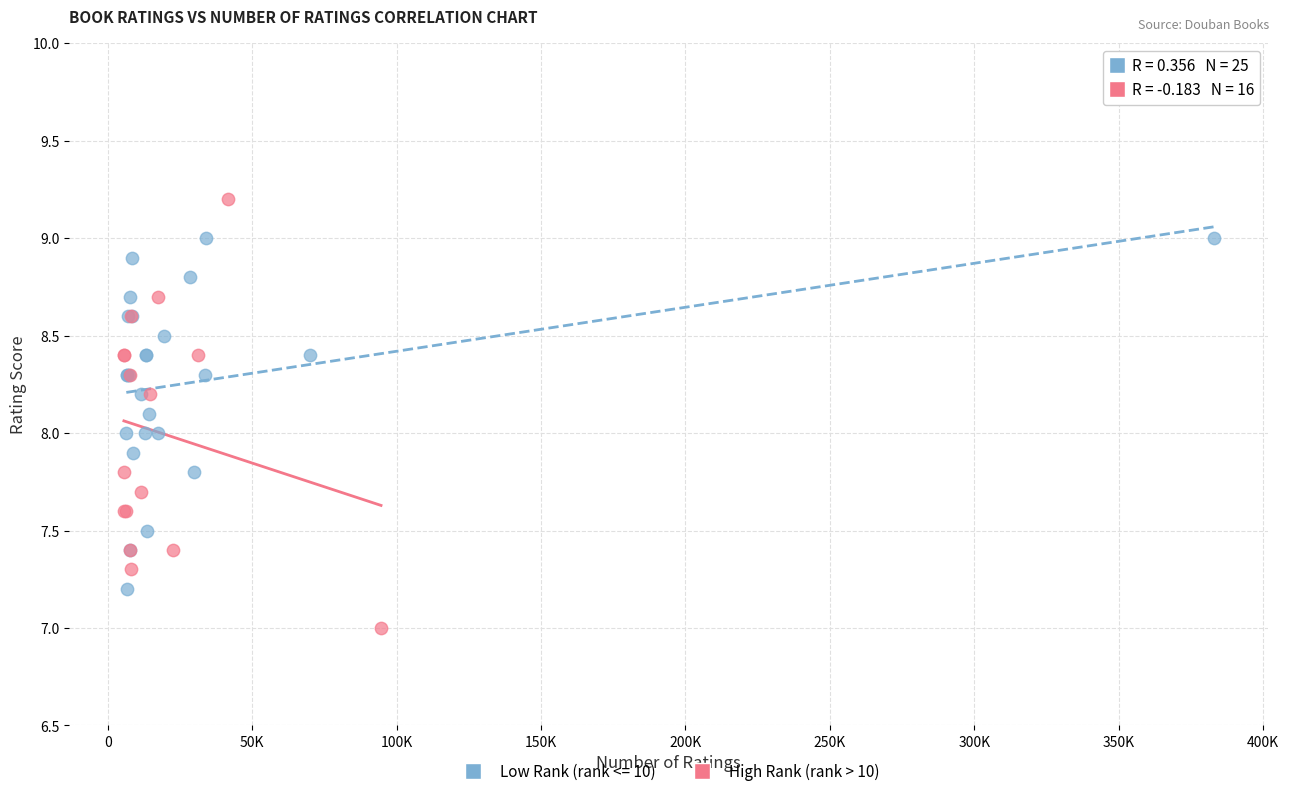

Which series has the largest Y range (max minus min)?

High Rank (rank > 10)